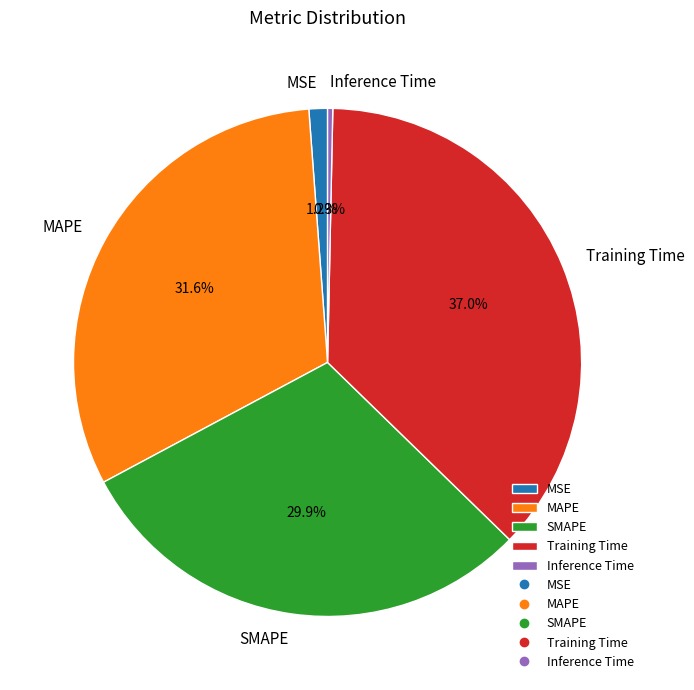

Is the sum of Training Time and Inference Time greater than half?

No